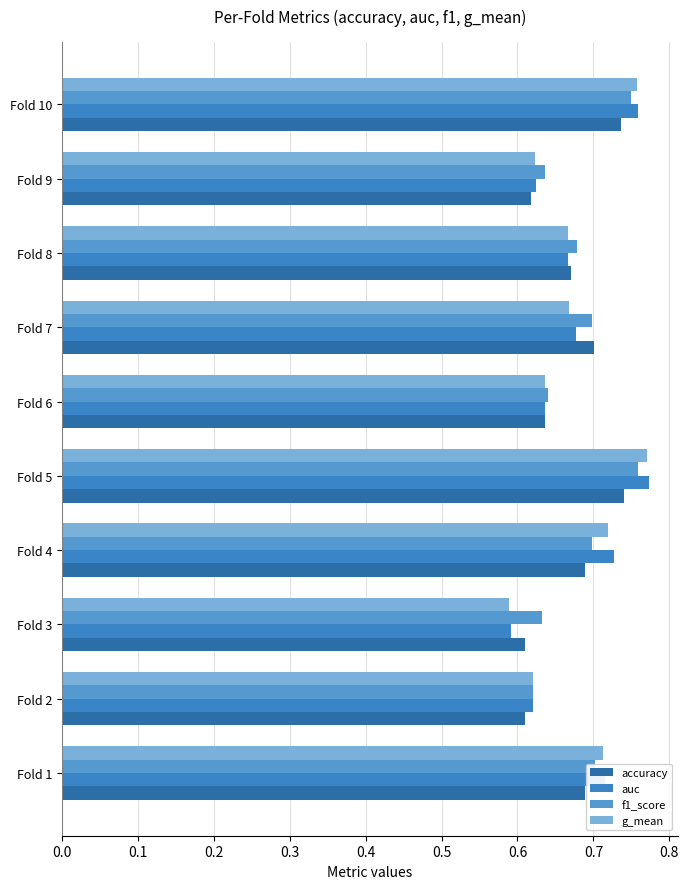

What are all the series names shown in the legend?

accuracy, auc, f1_score, g_mean